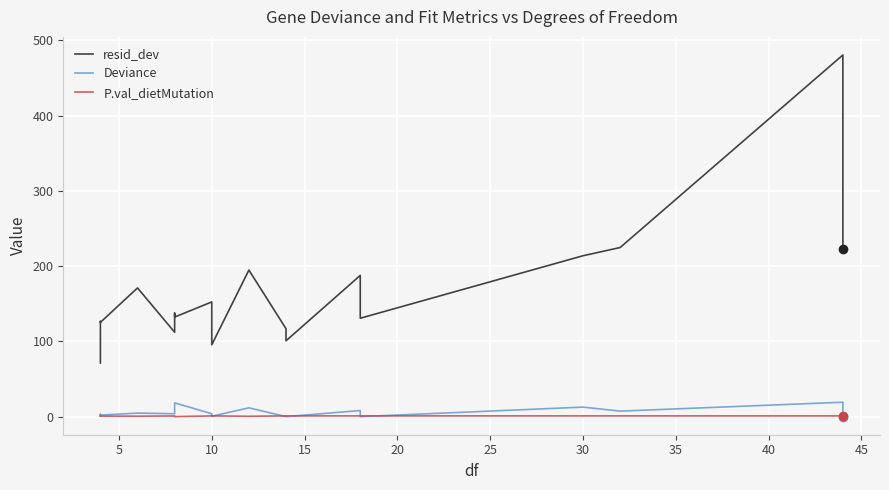

Count the number of categories in the chart.

18